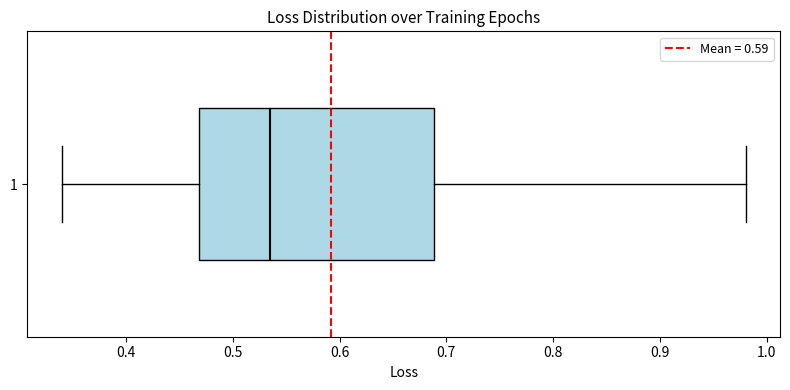

Read this box plot against the x-axis: the position of the median line, the range covered by the box, and the ends of both whiskers. The values are not printed on the chart, so give them approximately, as read against the axis.

median 0.54, box 0.47 to 0.69, whiskers 0.34 to 0.98